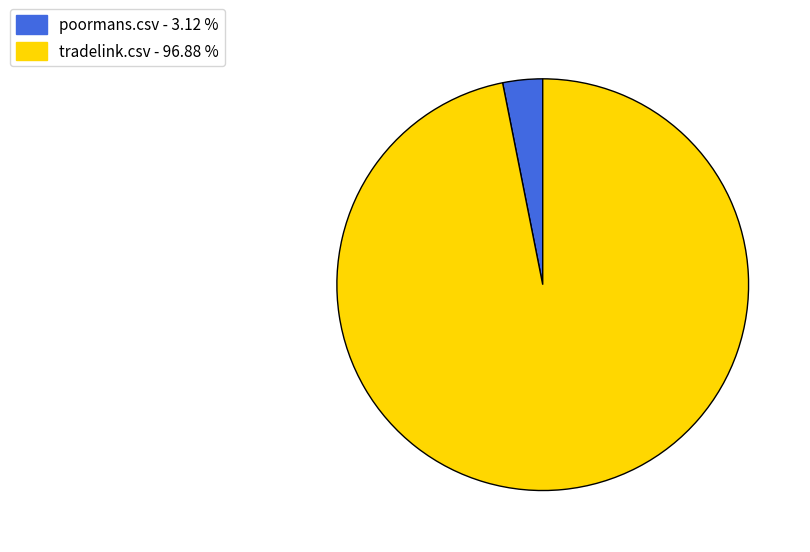

Count the number of slices in the pie.

2